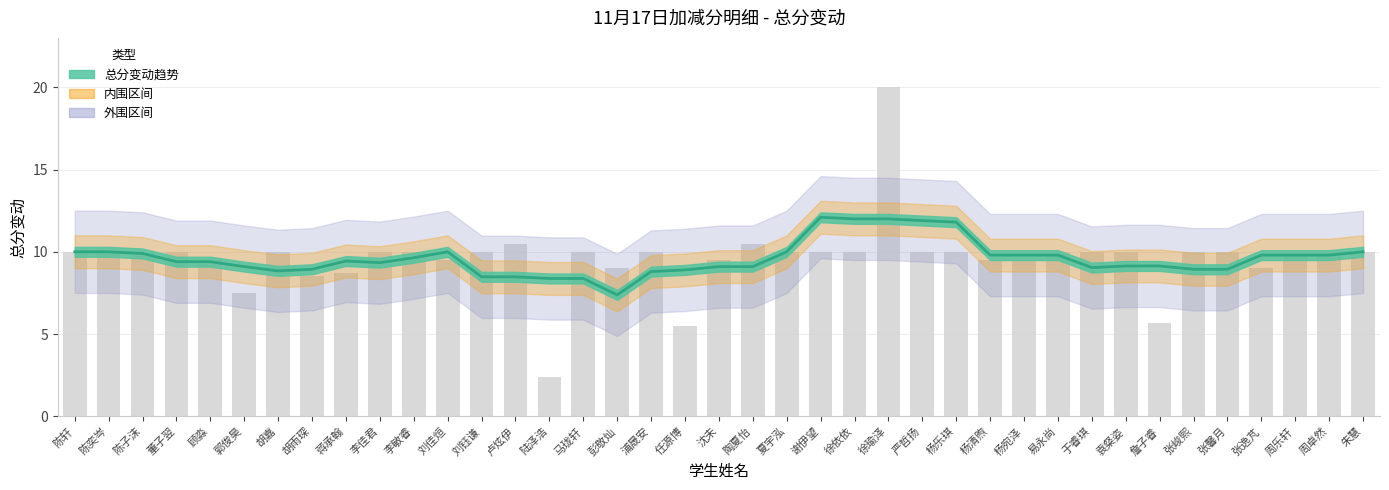

List the labels in order of value, smallest first.

彭敬灿, 陆泽浩, 马珑轩, 刘钰谦, 卢炫伊, 浦晟安, 胡嘉, 任源博, 胡雨琛, 张峻熙, 张馨月, 于睿琪, 郭俊昊, 沈未, 陶夏怡, 袁粲姿, 詹子睿, 李佳君, 董子翌, 顾淼, 蒋承翰, 李敏睿, 杨清煦, 杨宛泽, 易永尚, 张逸芃, 周乐轩, 周卓然, 陈子沫, 陈轩, 陈奕岑, 刘佳烜, 夏宇泓, 朱慧, 杨乐琪, 严哲扬, 徐依依, 徐瑜泽, 谢伊望